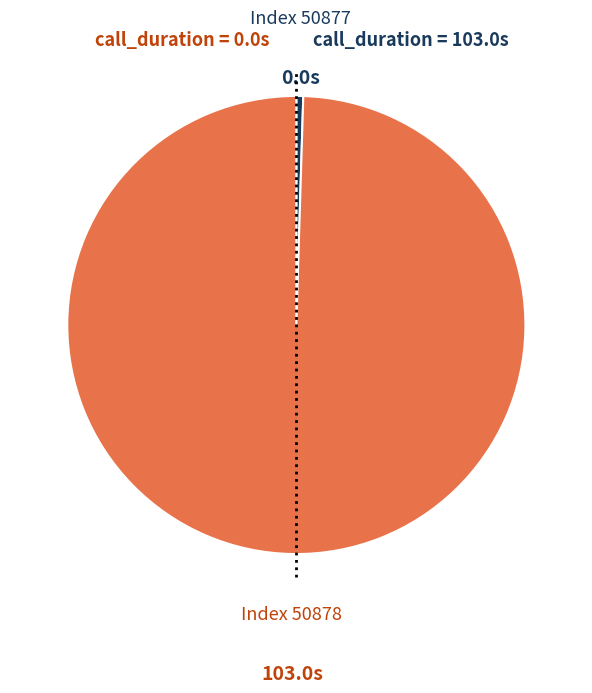

Does any single category account for the majority?

Yes